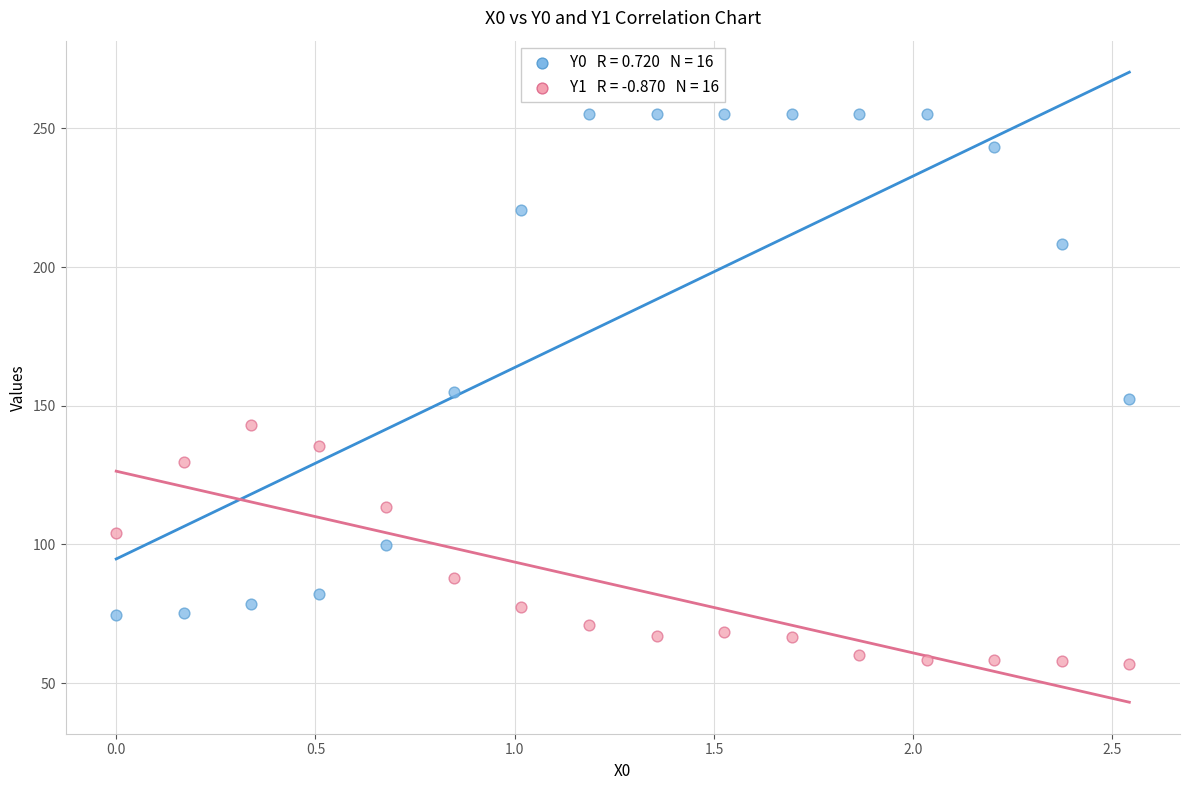

Across all data points, what is the range of X values (max minus min)?

2.5